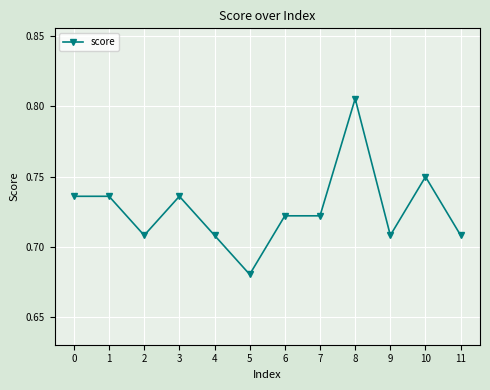

True or false: the data has more than 1 interior local peaks.

True